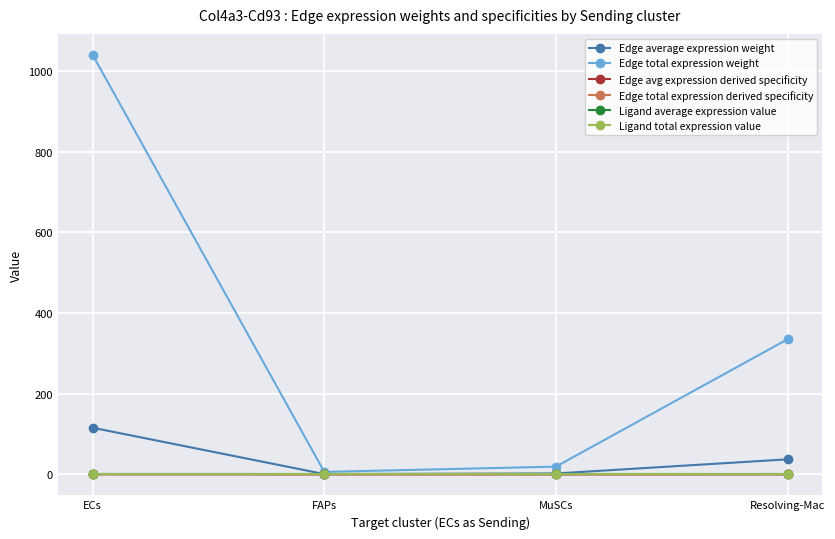

Is it true that Edge average expression weight equals 37.2 at Resolving-Mac?

True